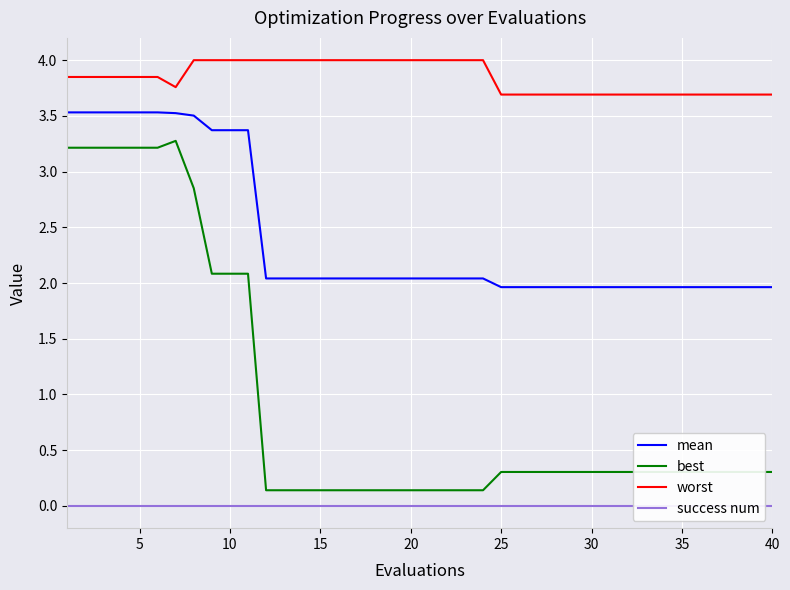

Count the number of categories in the chart.

40